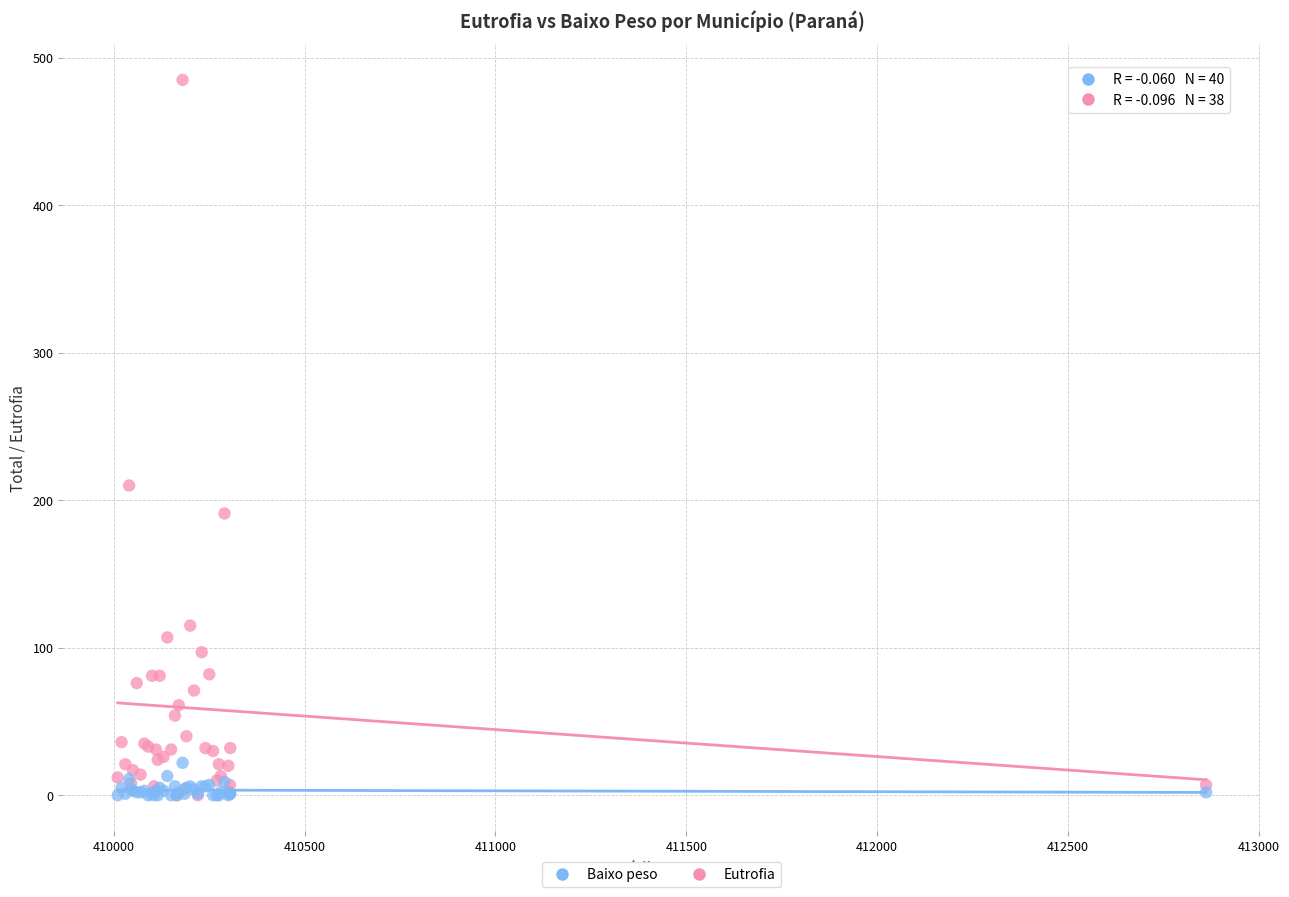

Across all series, what Y value is closest to 242?

210